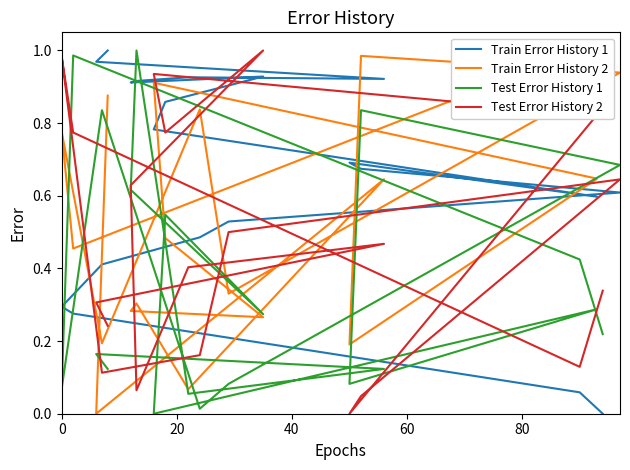

Rank the series by their average value, from highest to lowest.

Train Error History 1, Train Error History 2, Test Error History 2, Test Error History 1